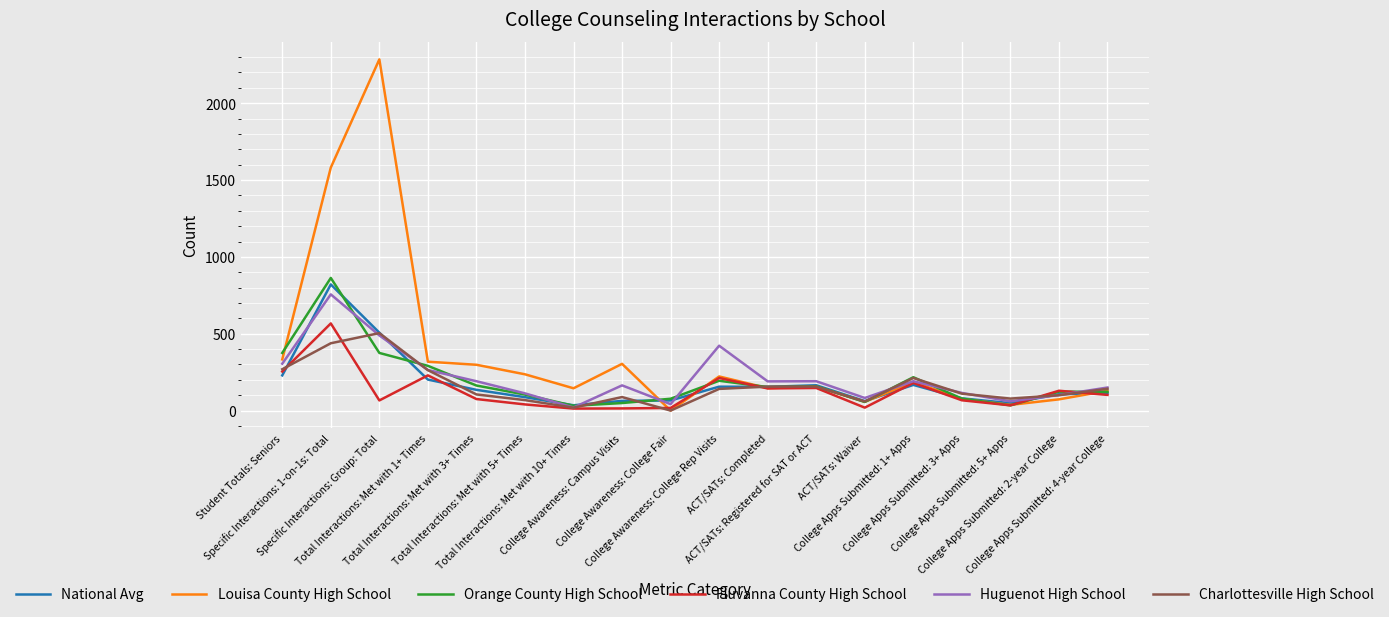

What is the average value of the Huguenot High School series?

213.6